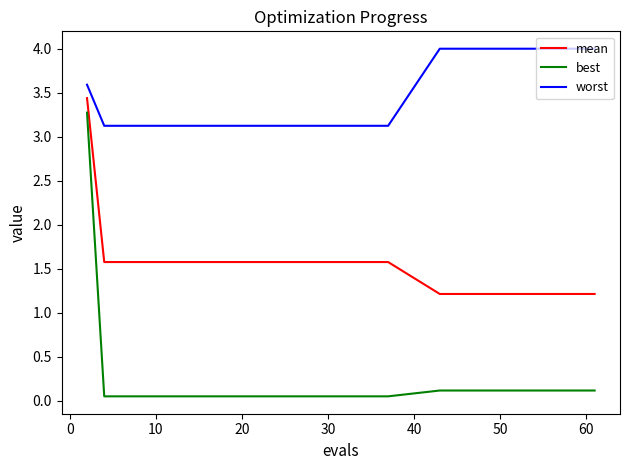

Which series has the largest total across all categories?

worst